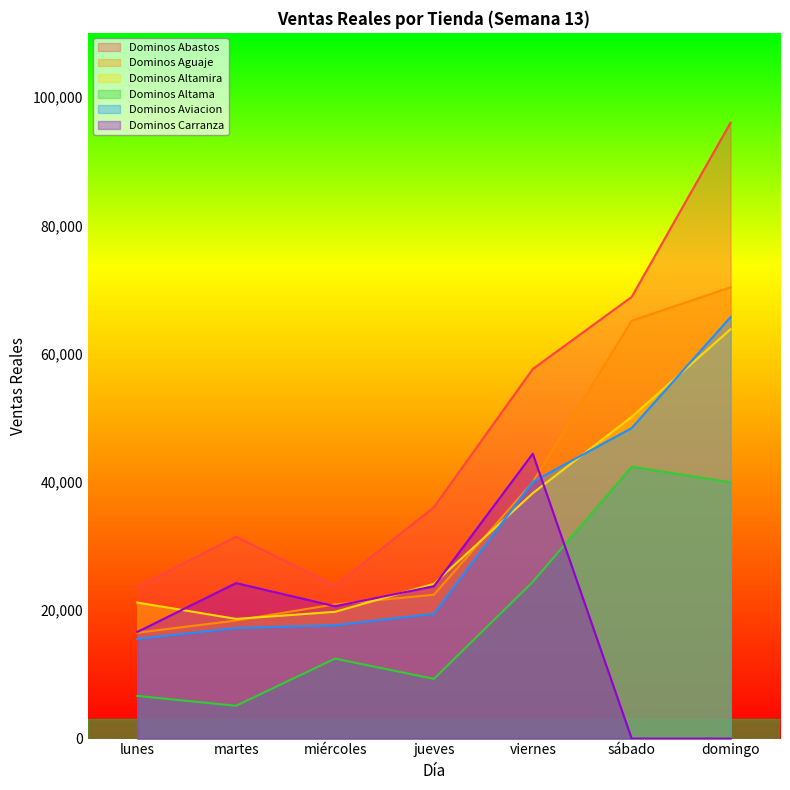

Which series has the largest total across all categories?

Dominos Abastos